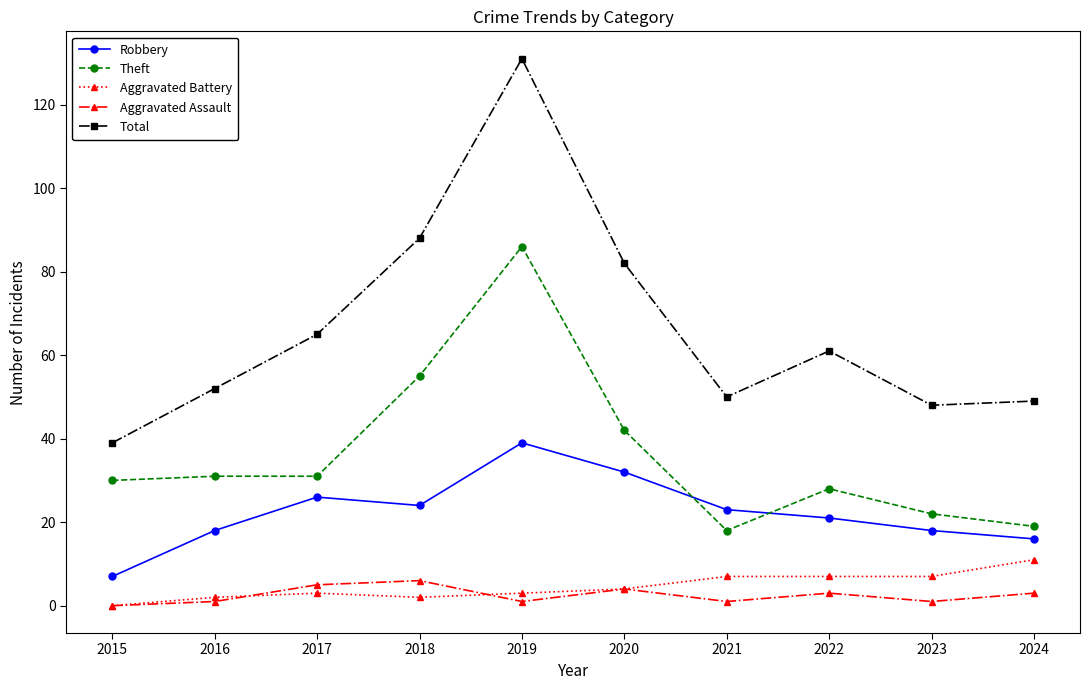

The Robbery series shows 7 at 2015. True or false?

True